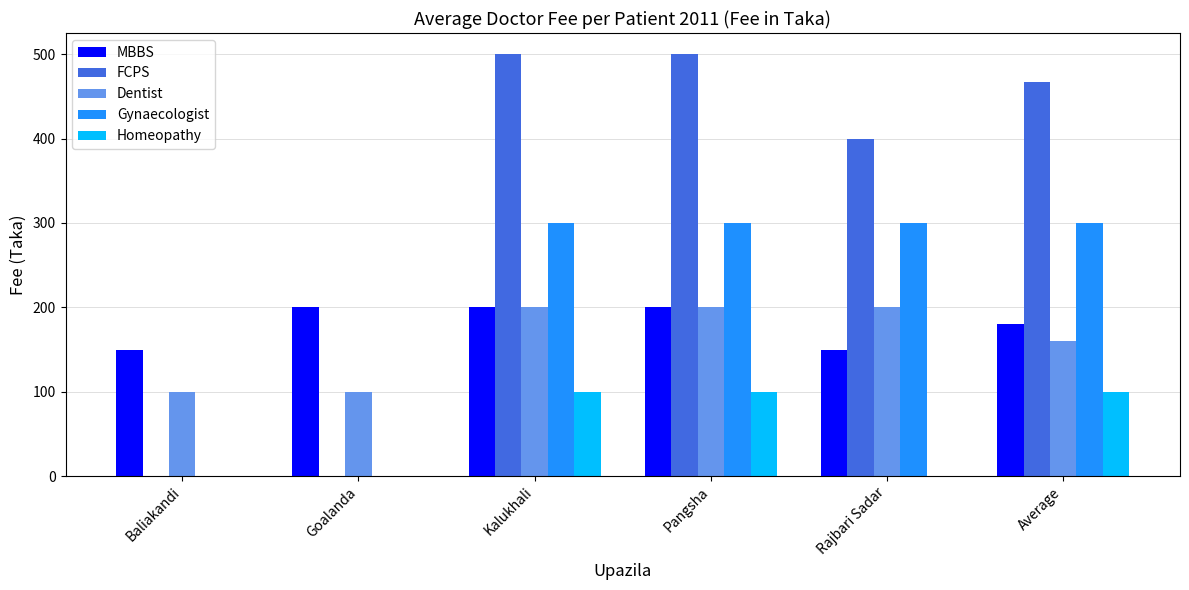

How many categories are shown in the chart?

6